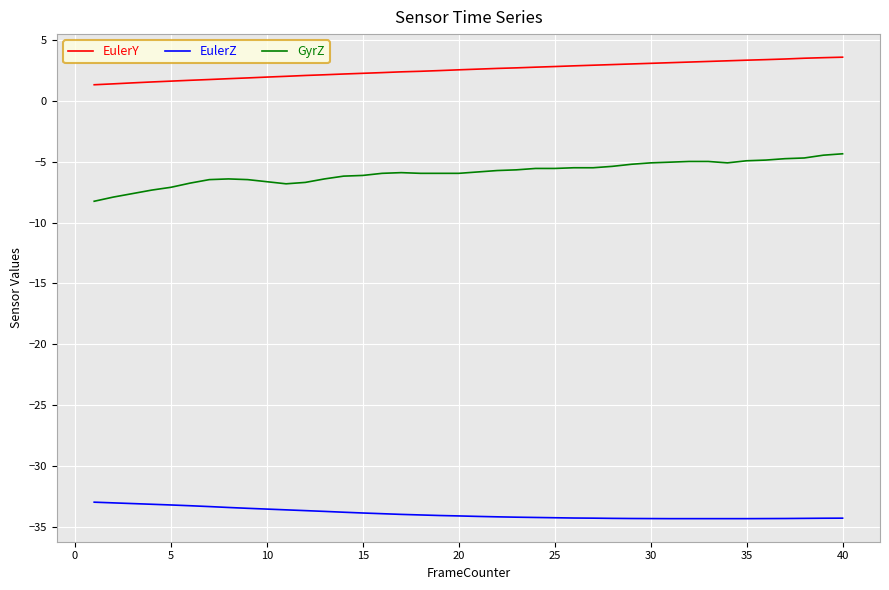

Which series has the widest spread of values?

GyrZ